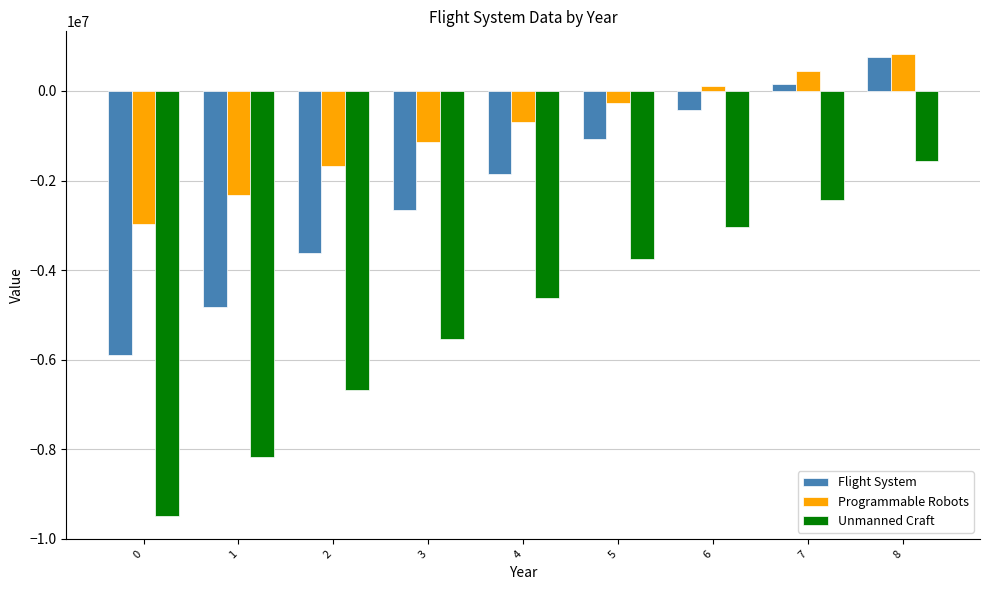

What are all the series names shown in the legend?

Flight System, Programmable Robots, Unmanned Craft